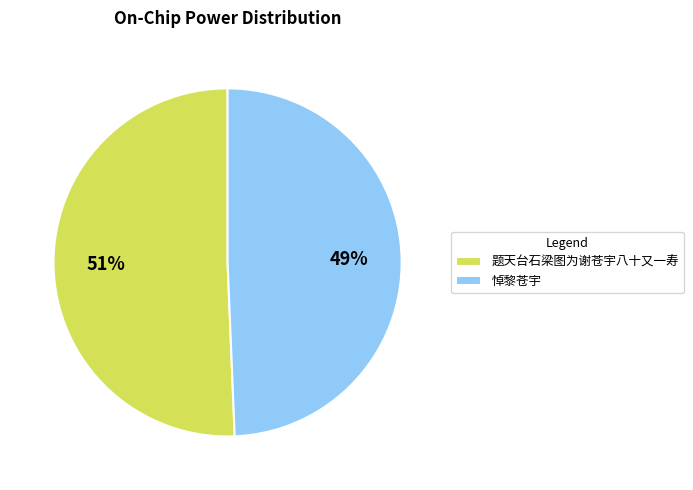

The 题天台石梁图为谢苍宇八十又一寿 slice represents 44% of the pie. True or false?

False